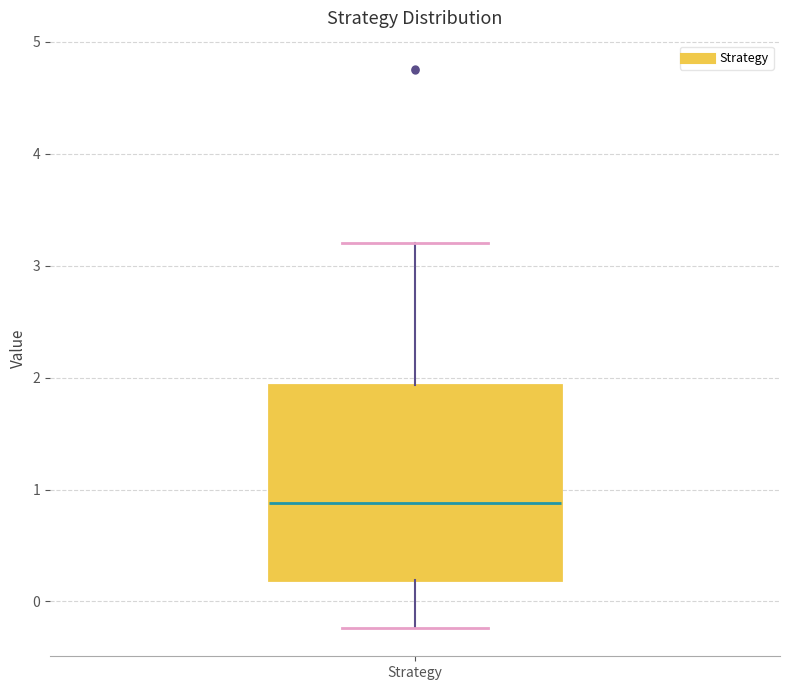

Where does the upper whisker of the box for Strategy end on the y-axis? The values are not printed on the chart, so give them approximately, as read against the axis.

3.2